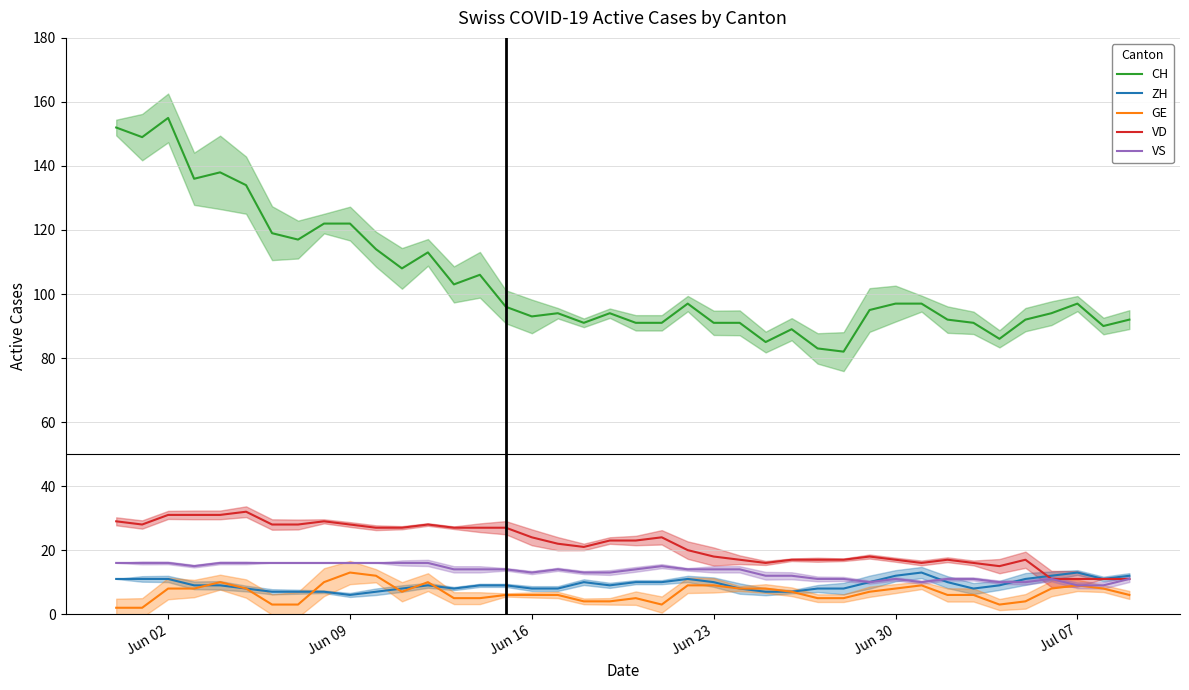

What is the maximum value for ZH?

13